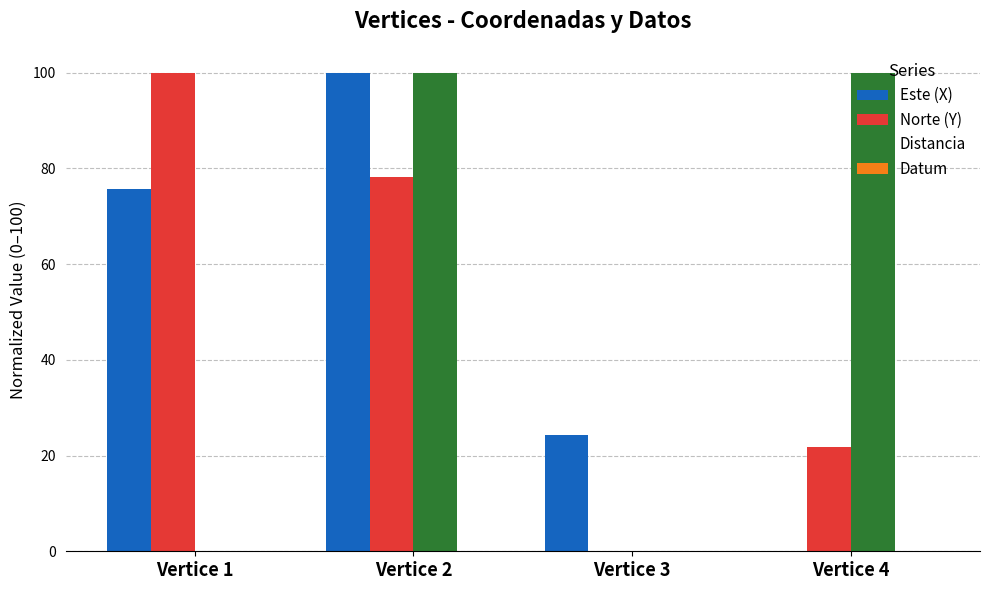

How many data points in Este (X) are above 75?

2